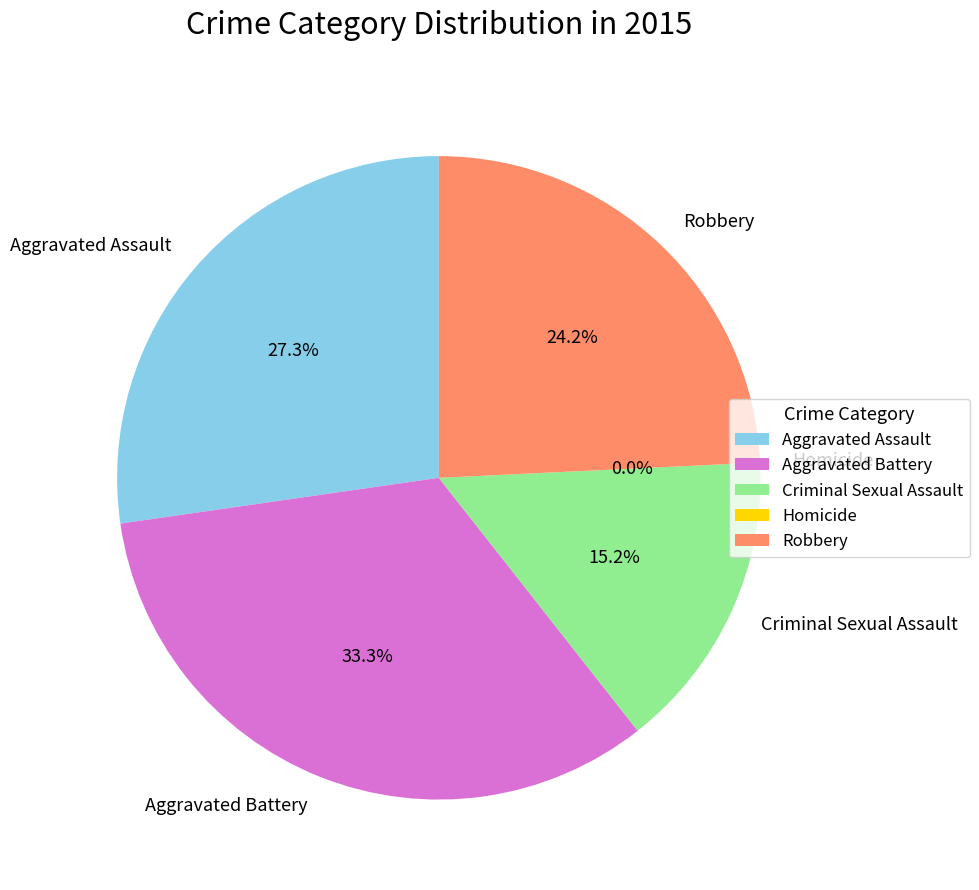

To the nearest percent, what portion does Criminal Sexual Assault represent?

15%